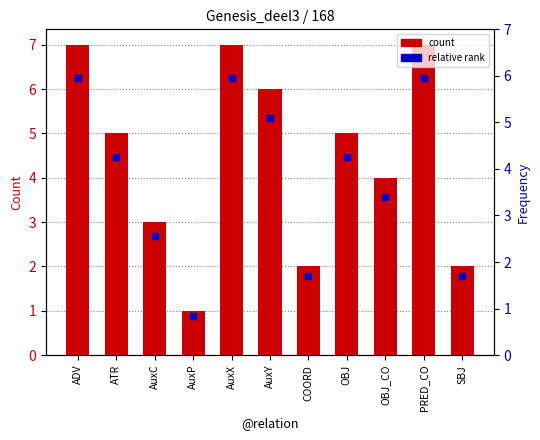

Reading left to right, extract all data points from this chart.

ADV=7	ATR=5	AuxC=3	AuxP=1	AuxX=7	AuxY=6	COORD=2	OBJ=5	OBJ_CO=4	PRED_CO=7	SBJ=2